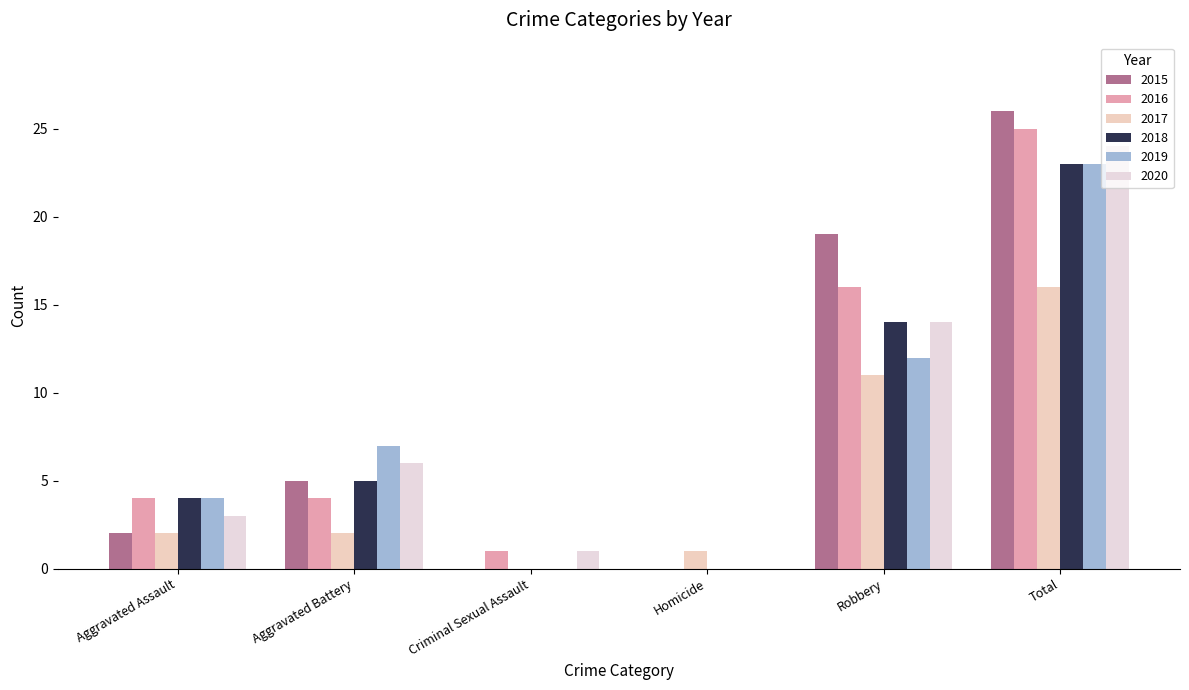

What is the spread (max minus min) of values at Homicide?

1